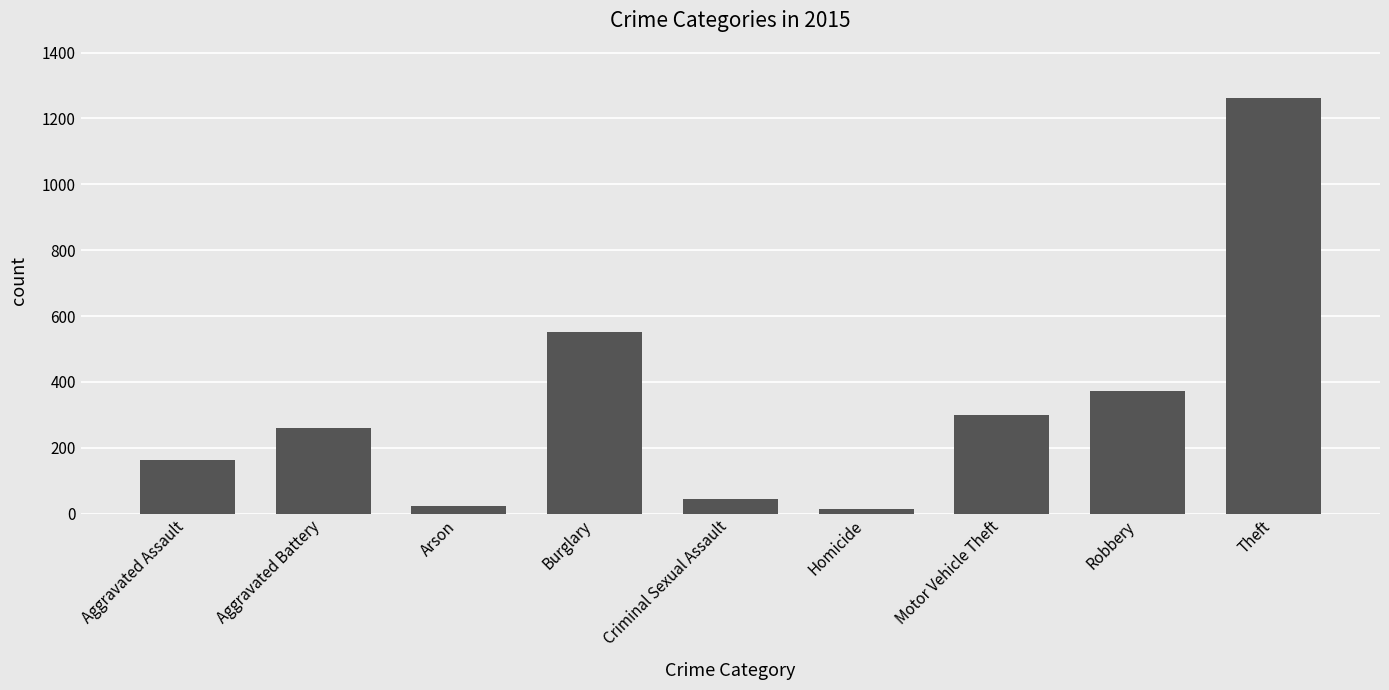

What is the average value?

332